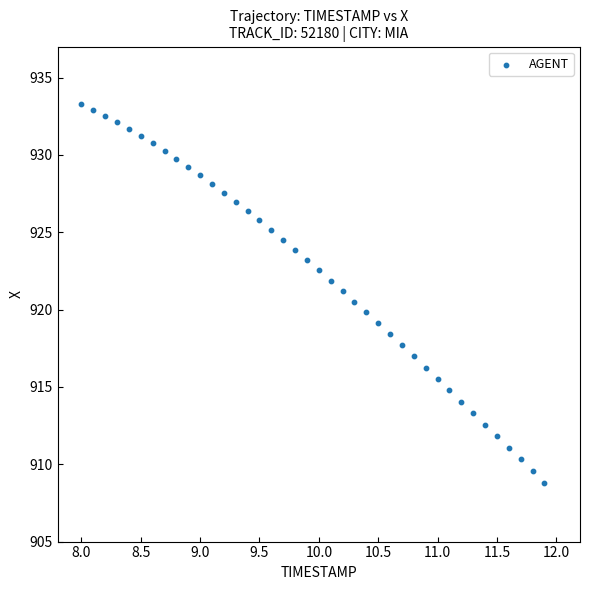

What is the range of X values (max minus min)?

3.9